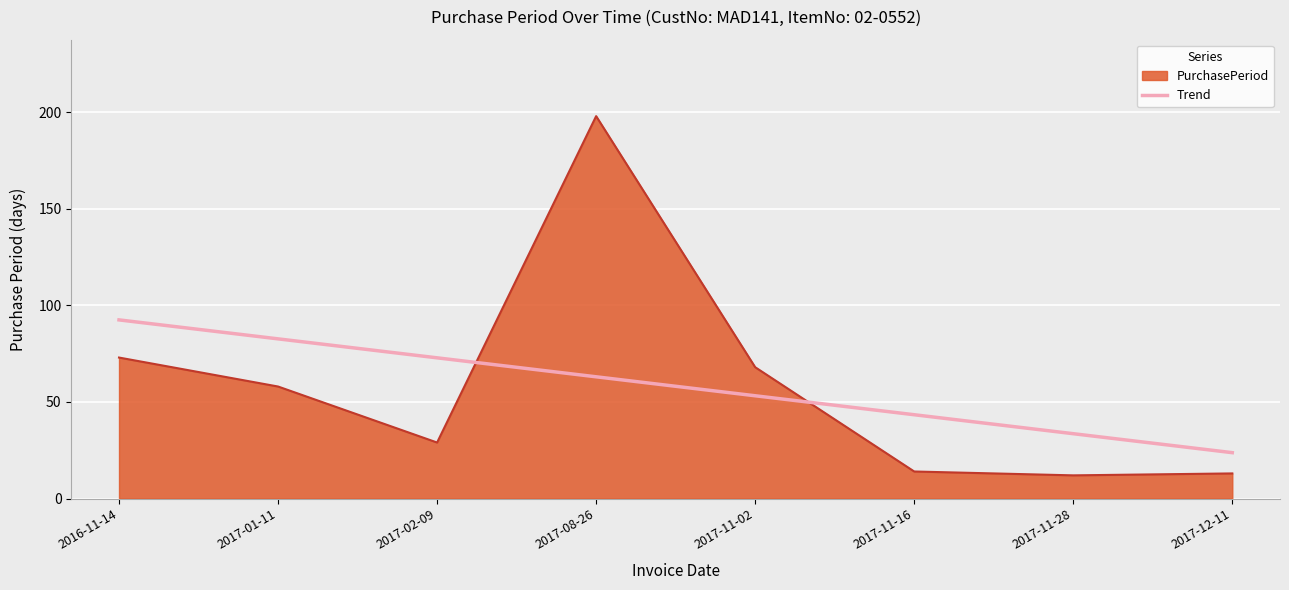

What is the difference between the maximum and second lowest values in the Trend series?

58.9